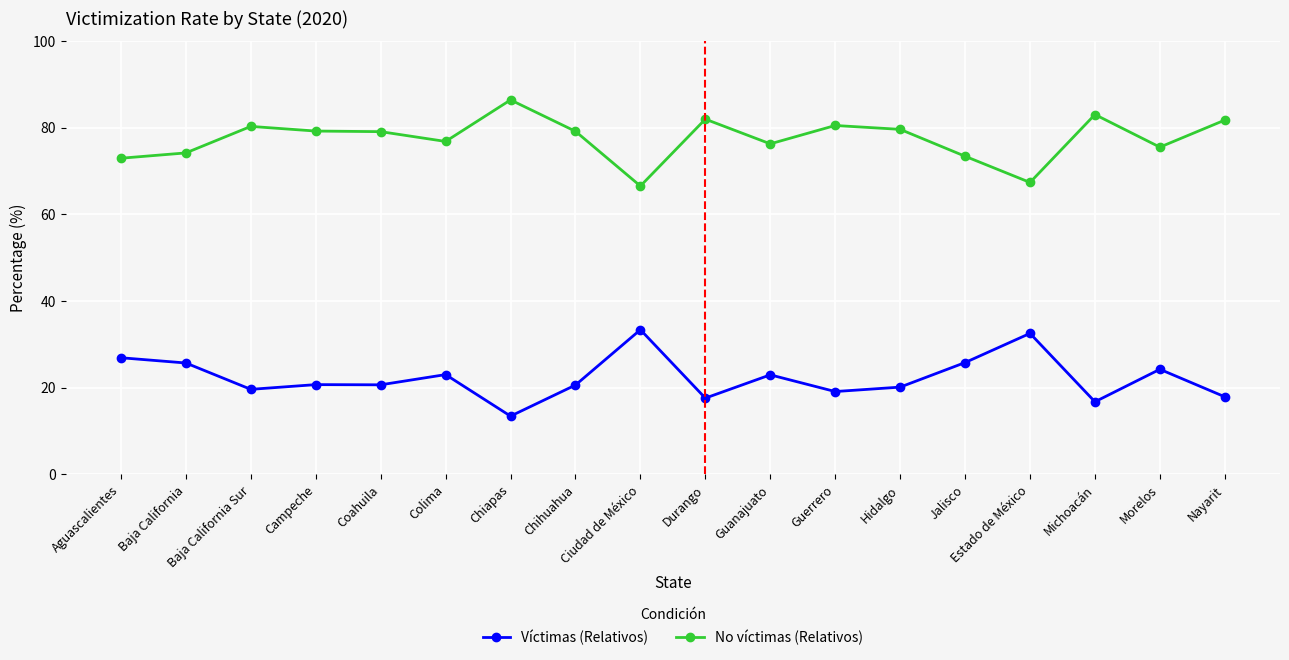

True or false: No víctimas (Relativos) has more than 0 interior local peaks.

True